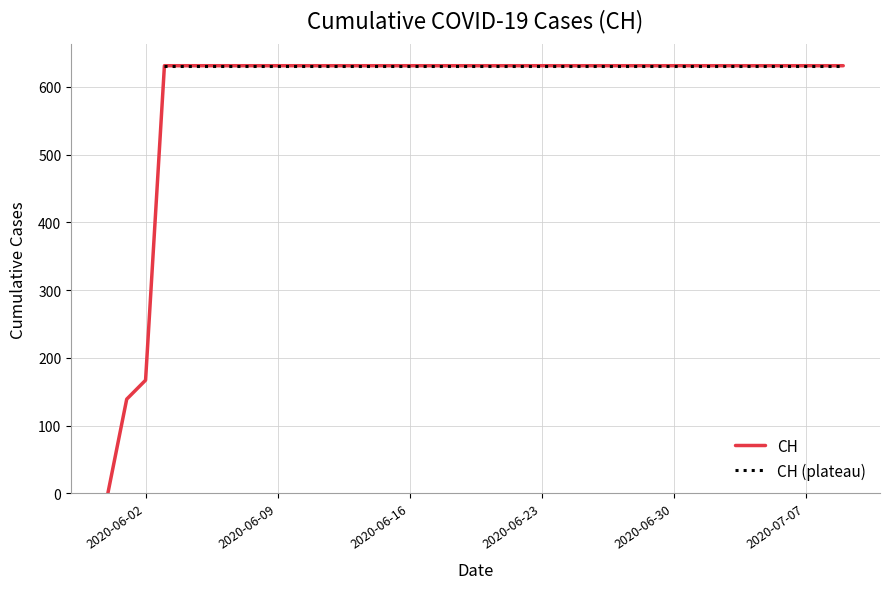

What is the label of the 10th point from the left?

2020-06-09